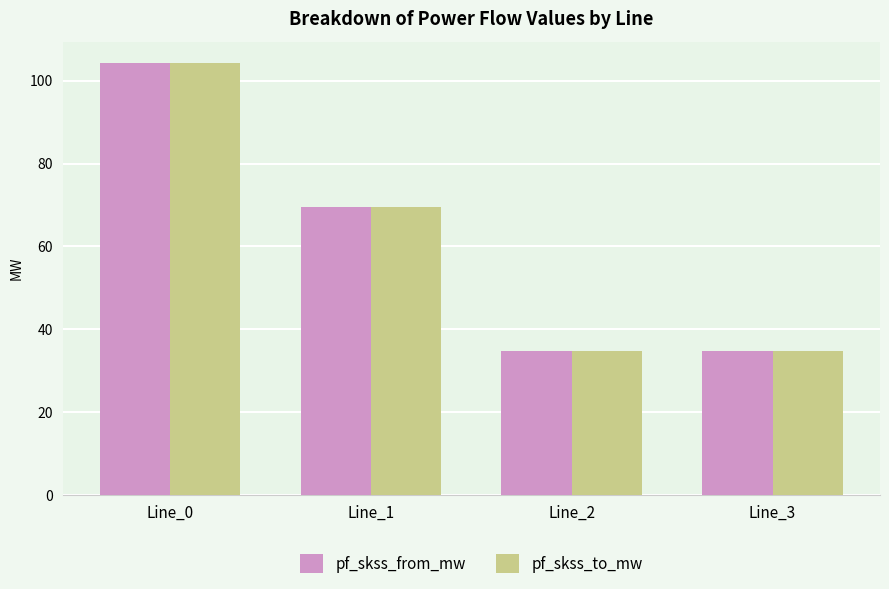

Is it true that pf_skss_from_mw equals 48.8 at Line_0?

False